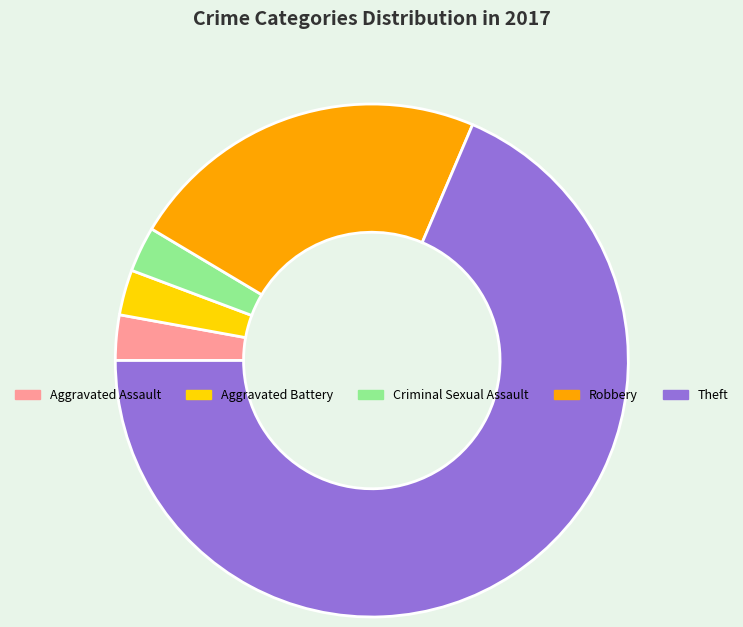

Combined, do Criminal Sexual Assault and Aggravated Assault account for over 50%?

No